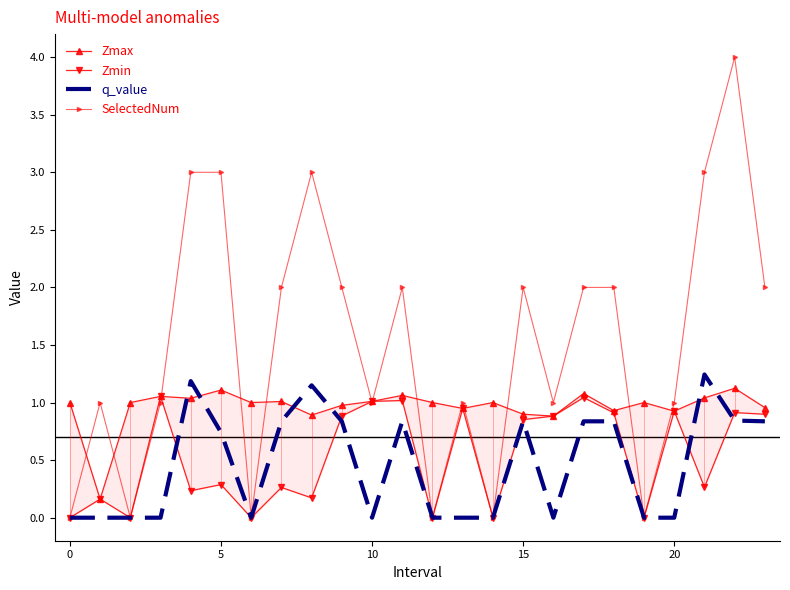

Is the value of SelectedNum at 22 greater than the value of Zmin at 13?

Yes